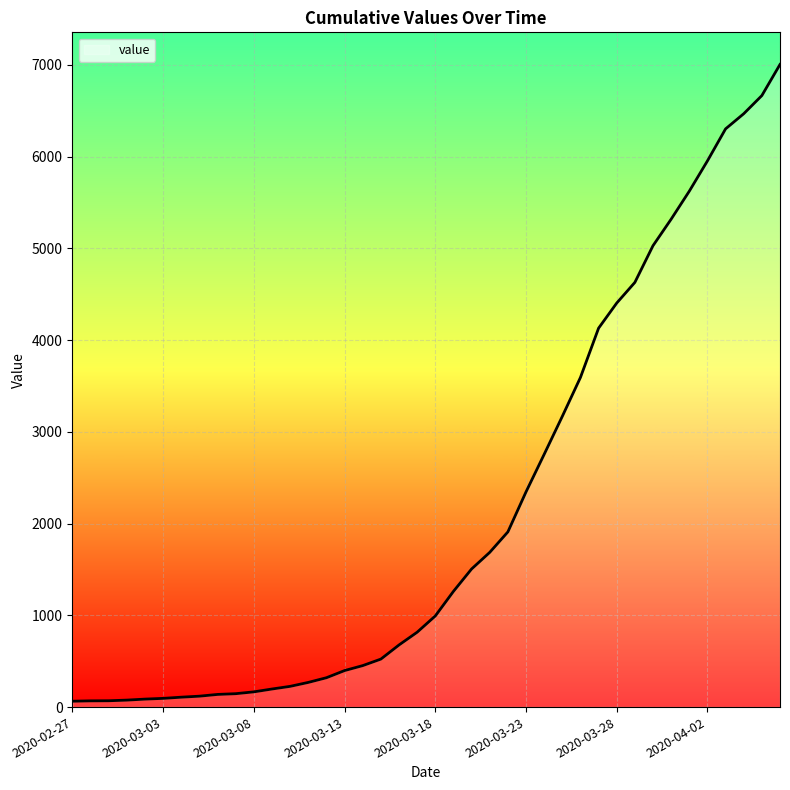

What is the greatest value displayed?

7003